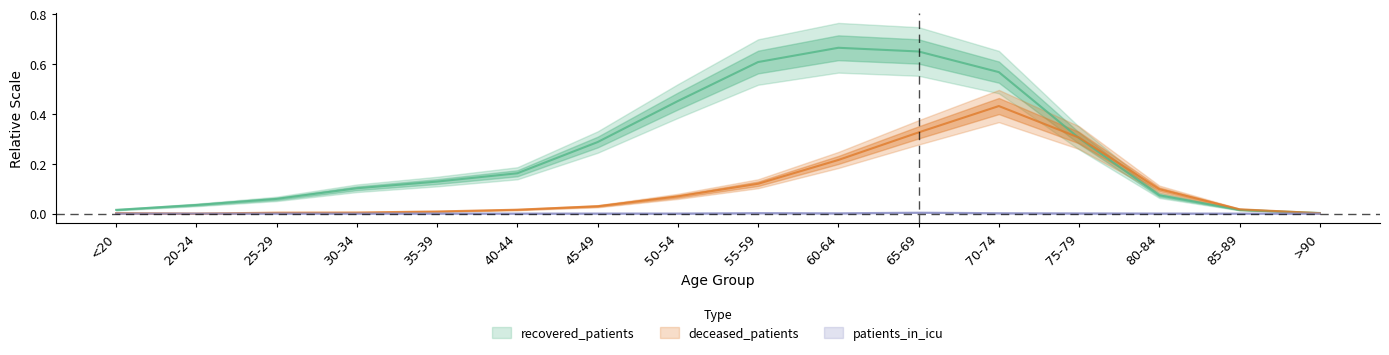

True or false: patients_in_icu has a value of 0.0 at 35-39.

False